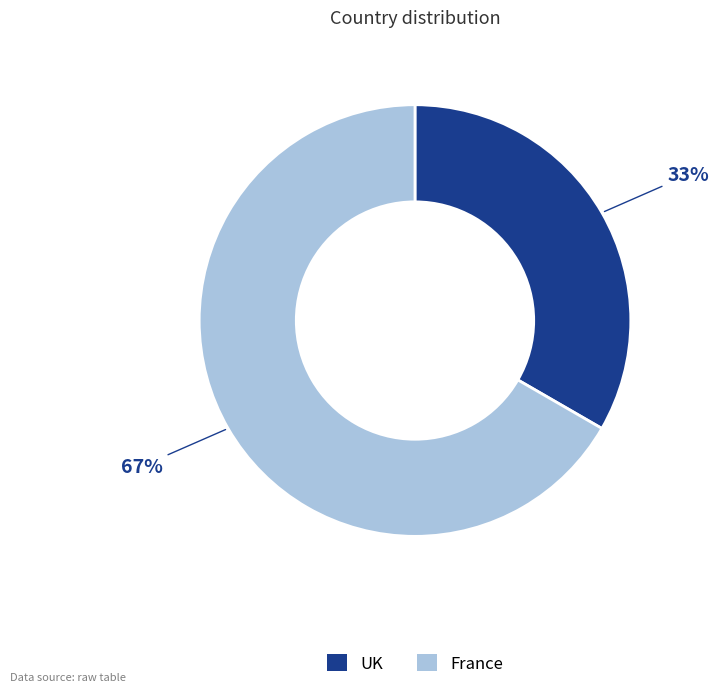

What percentage is the UK slice, to the nearest percent?

33%